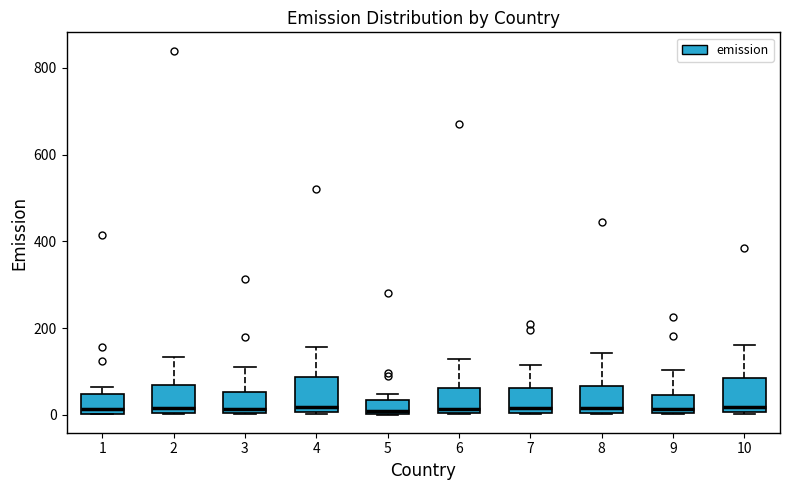

Reading left to right, transcribe this box plot: for each box, give where its median line is, the range the box spans, and where its two whiskers end, as read against the y-axis. The values are not printed on the chart, so give them approximately, as read against the axis.

1: median 20, box 0 to 40, whiskers 0 to 60
2: median 20, box 0 to 60, whiskers 0 to 140
3: median 20, box 0 to 60, whiskers 0 to 120
4: median 20, box 0 to 80, whiskers 0 to 160
5: median 0 (just above the box's lower edge), box 0 to 40, whiskers 0 to 40 (above the box's upper edge)
6: median 20, box 0 to 60, whiskers 0 to 120
7: median 20, box 0 to 60, whiskers 0 to 120
8: median 20, box 0 to 60, whiskers 0 to 140
9: median 20, box 0 to 40, whiskers 0 to 100
10: median 20, box 0 to 80, whiskers 0 to 160